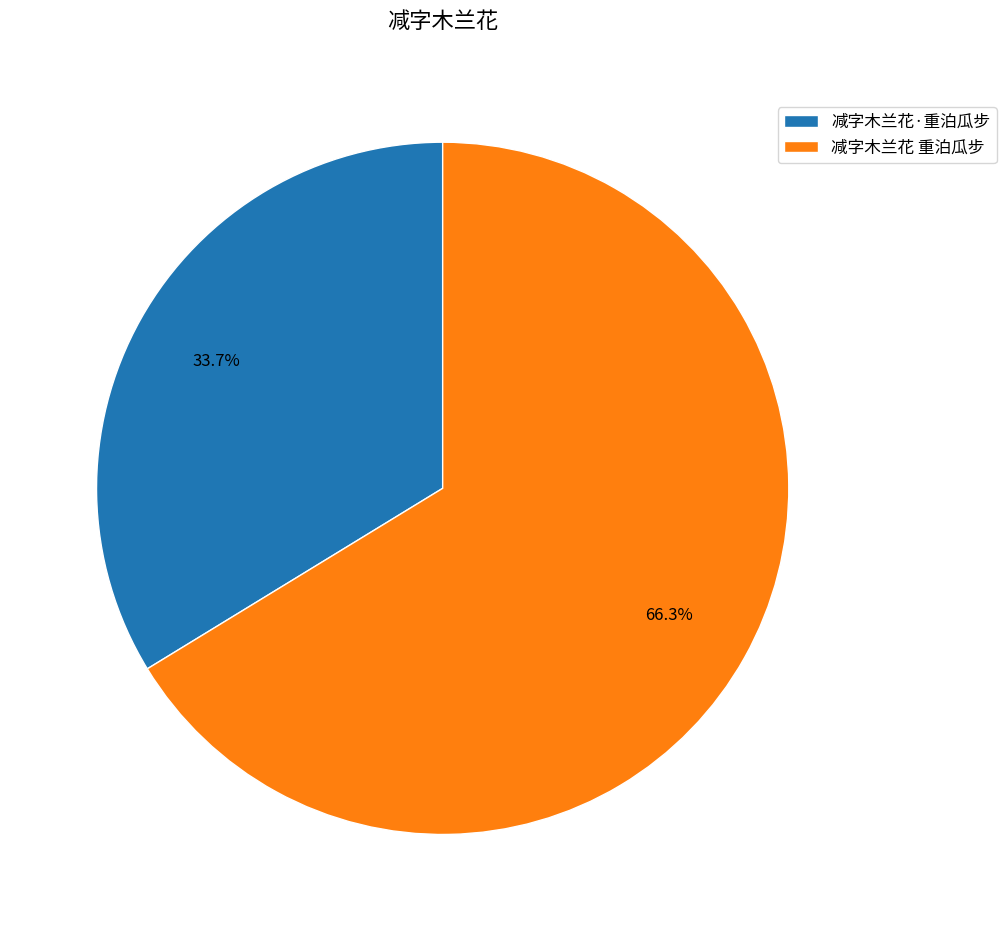

To the nearest percent, what is the difference between the largest and smallest slice percentages?

33%